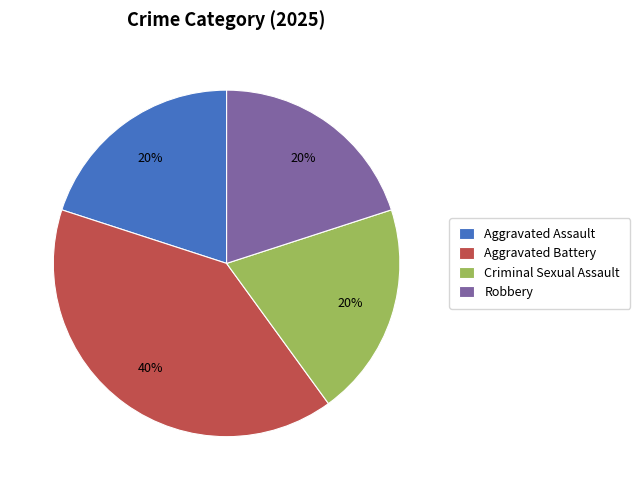

The Aggravated Battery slice represents 25% of the pie. True or false?

False